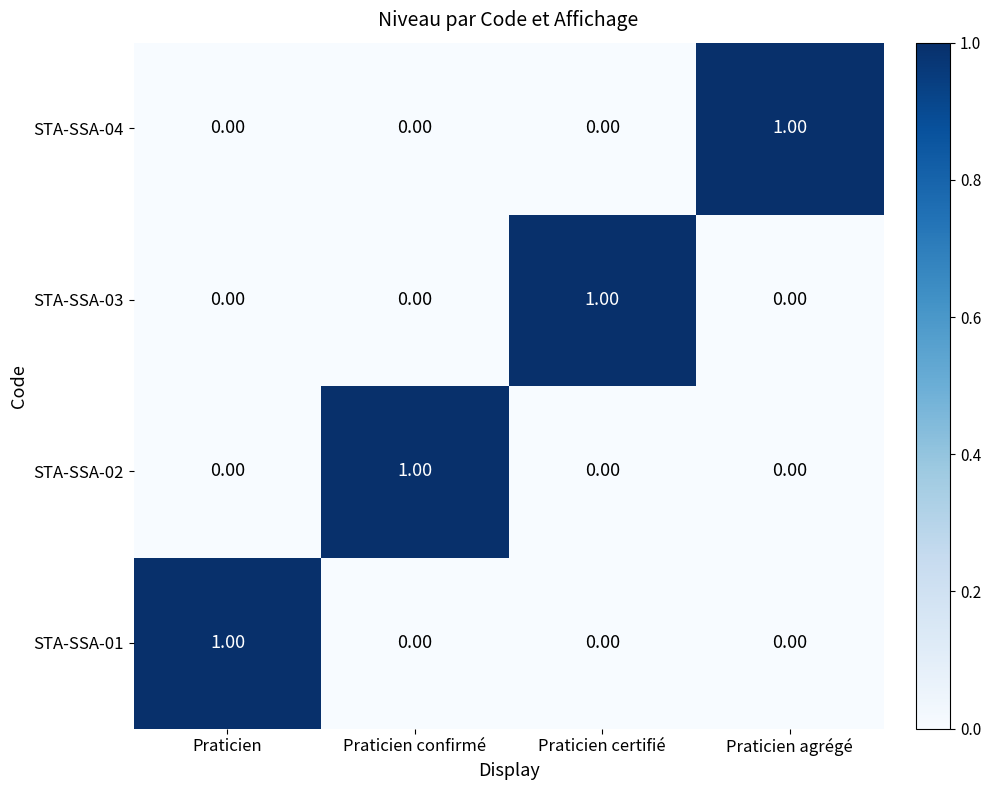

Count the number of categories in the chart.

4